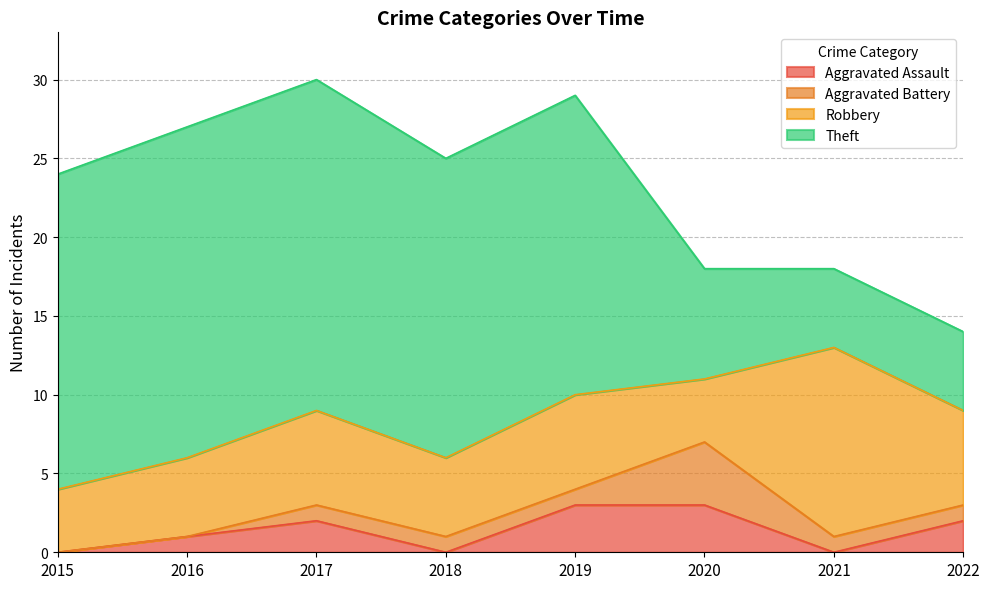

In Aggravated Assault, how many points are higher than both neighbors (excluding endpoints)?

1